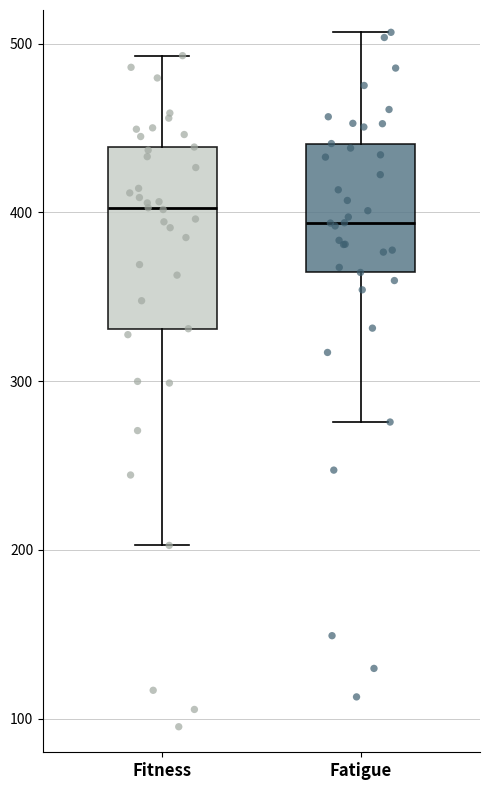

Reading left to right, read every box against the y-axis: the position of its median line, the range the box covers, and the ends of its whiskers. The values are not printed on the chart, so give them approximately, as read against the axis.

Fitness: median 400, box 330 to 440, whiskers 200 to 490
Fatigue: median 390, box 360 to 440, whiskers 280 to 510